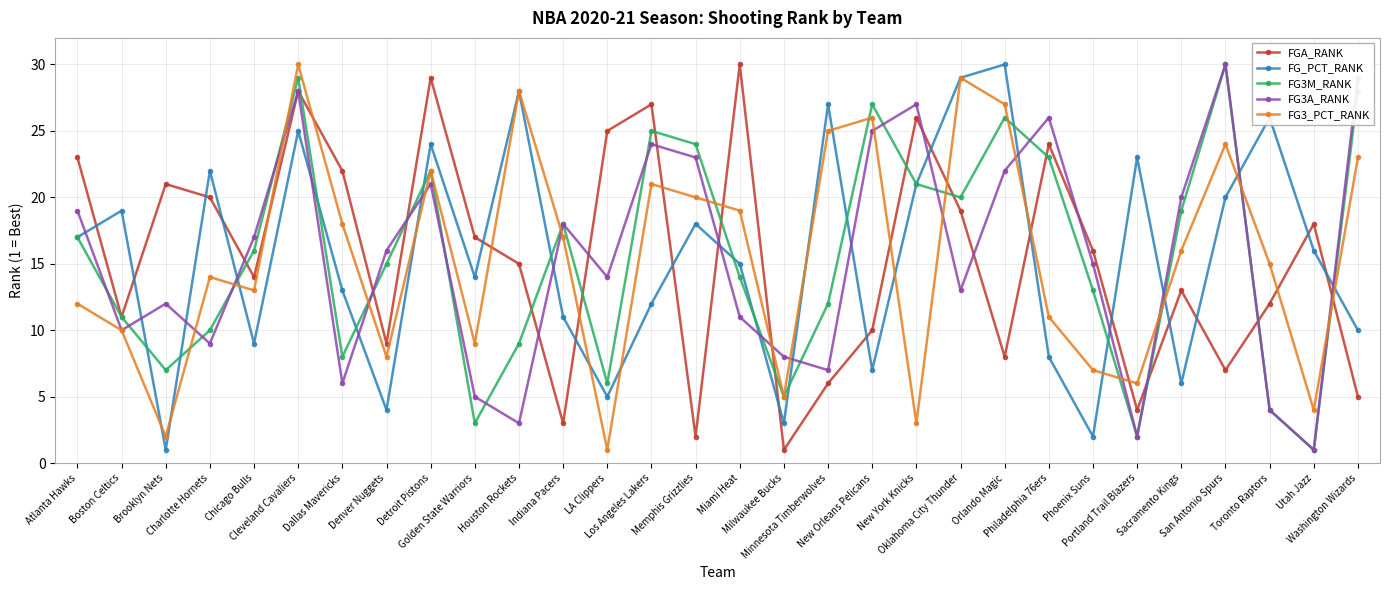

The FGA_RANK series shows 0 at Milwaukee Bucks. True or false?

False